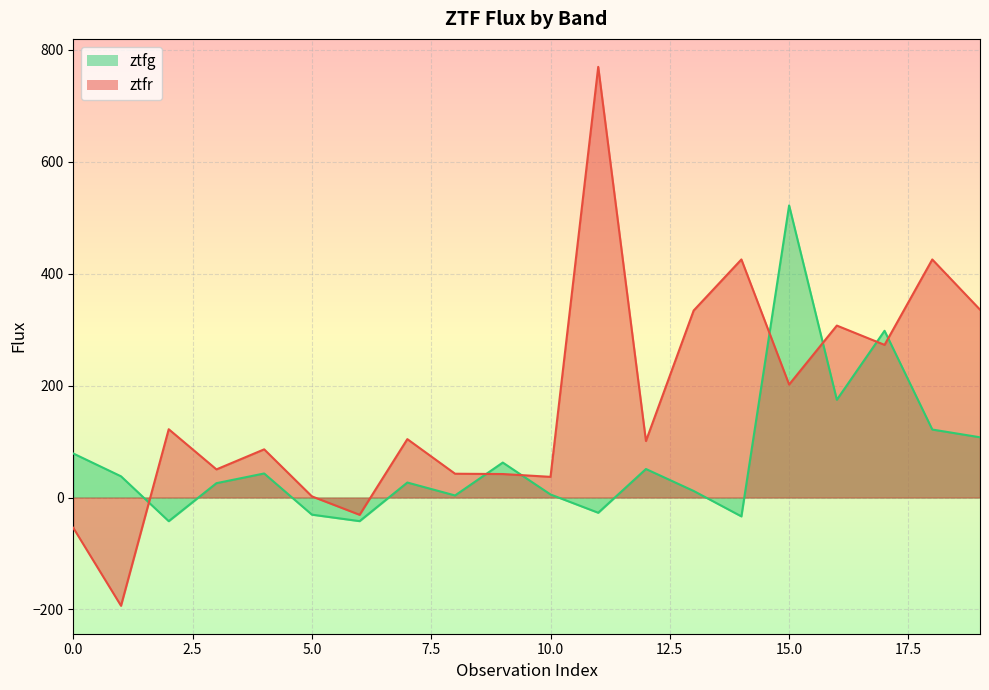

At 9, list the series in order from largest to smallest.

ztfg, ztfr